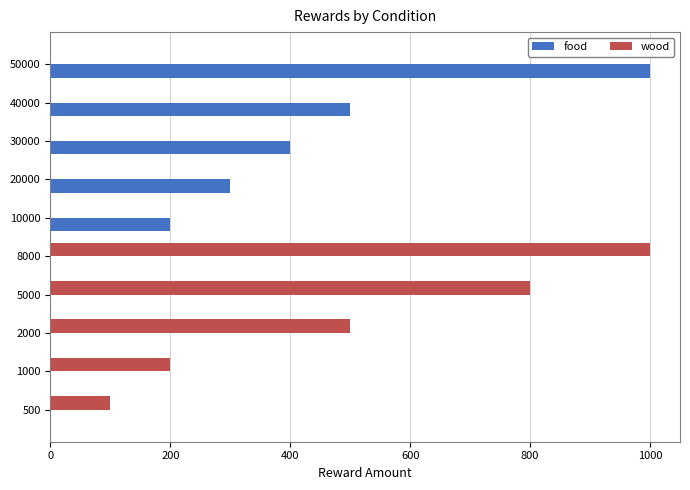

Is the value of wood at 40000 greater than the value of food at 10000?

No